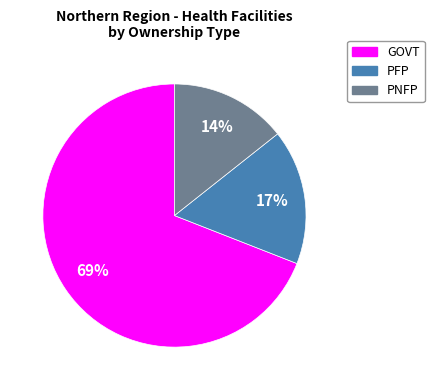

What is the smallest slice in the pie chart?

PNFP